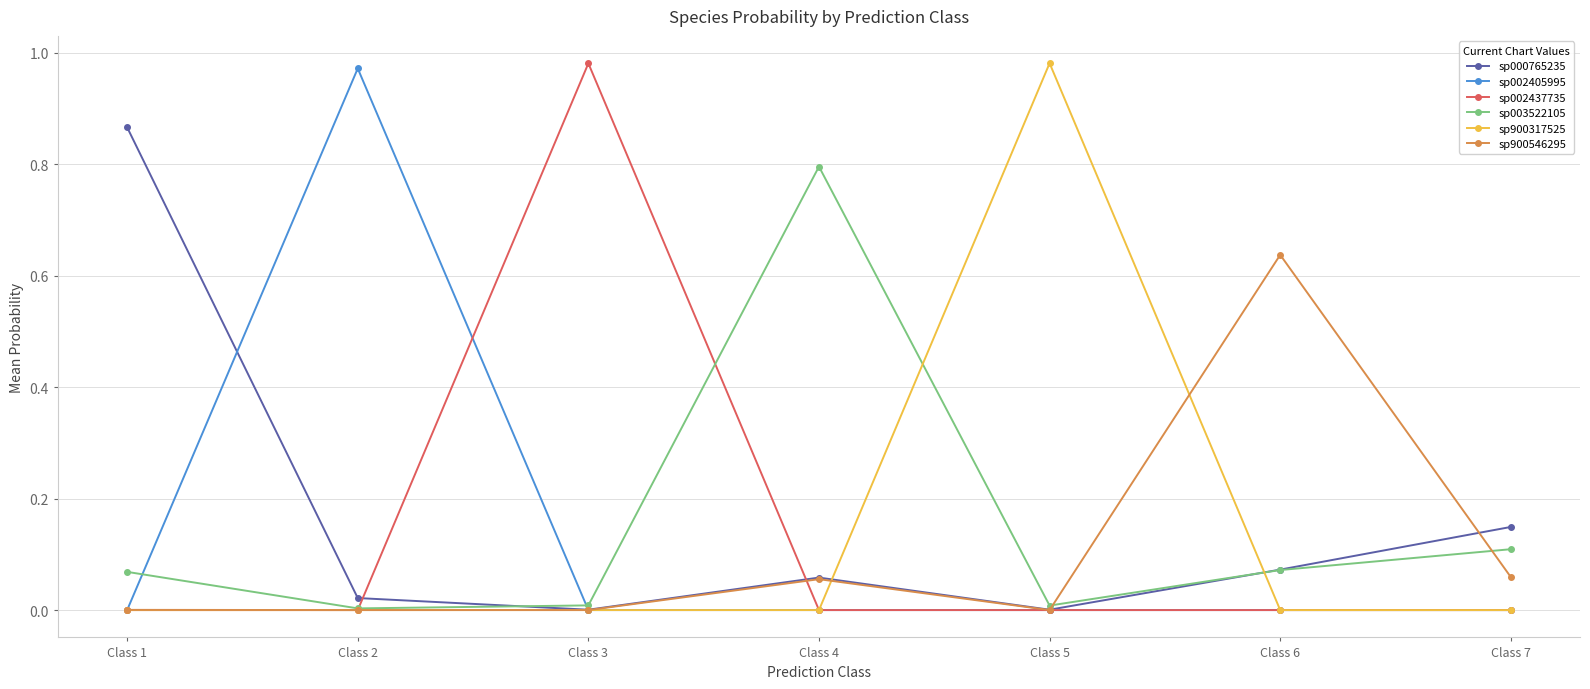

At which category does sp002405995 reach its first local peak?

Class 2